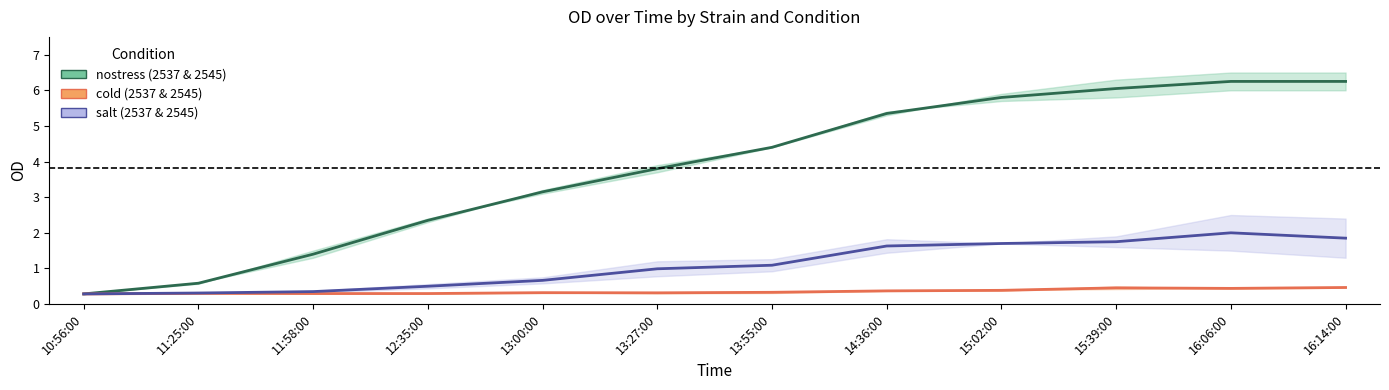

Count the number of data series in this chart.

3